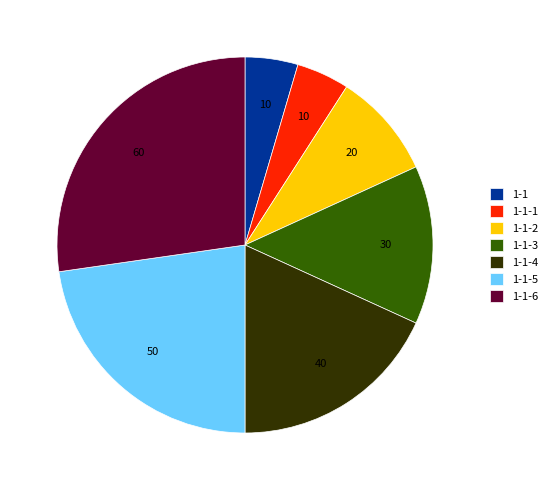

Does any single category account for the majority?

No